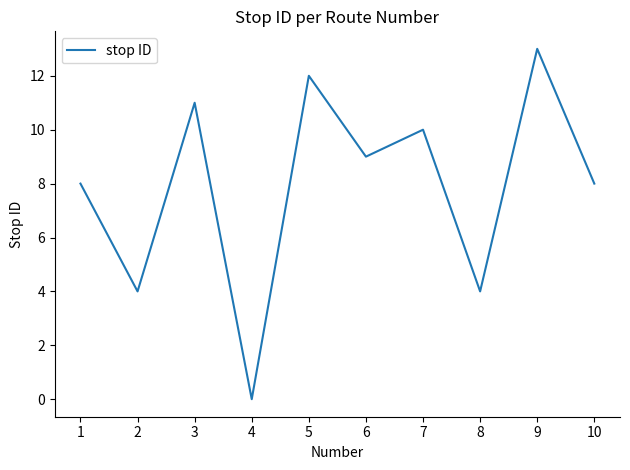

Does the chart have visible grid lines?

No